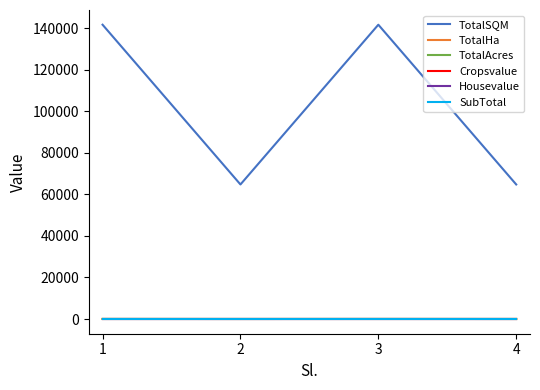

Reading left to right, extract all data points from this chart.

TotalSQM: 141640.2	64749.8	141640.2	64749.8
TotalHa: 14.2	6.5	14.2	6.5
TotalAcres: 35.0	16.0	35.0	16.0
Cropsvalue: 0.0	0.0	0.0	0.0
Housevalue: 0.0	0.0	0.0	0.0
SubTotal: 0.0	0.0	0.0	0.0